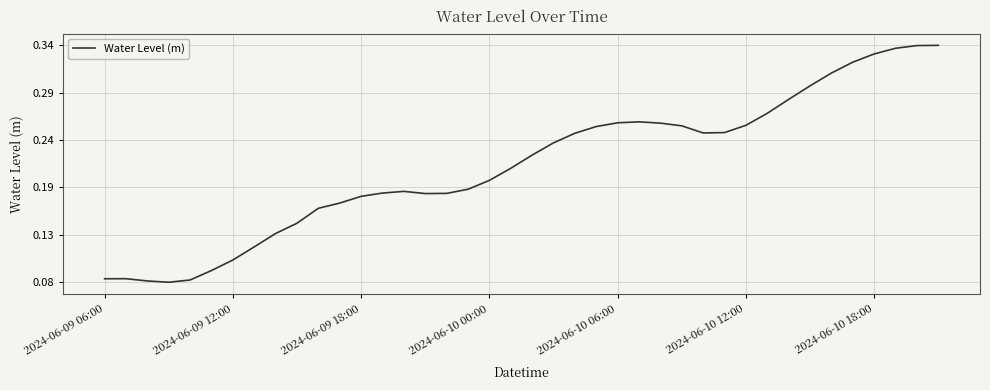

How many values are between 0 and 1?

40